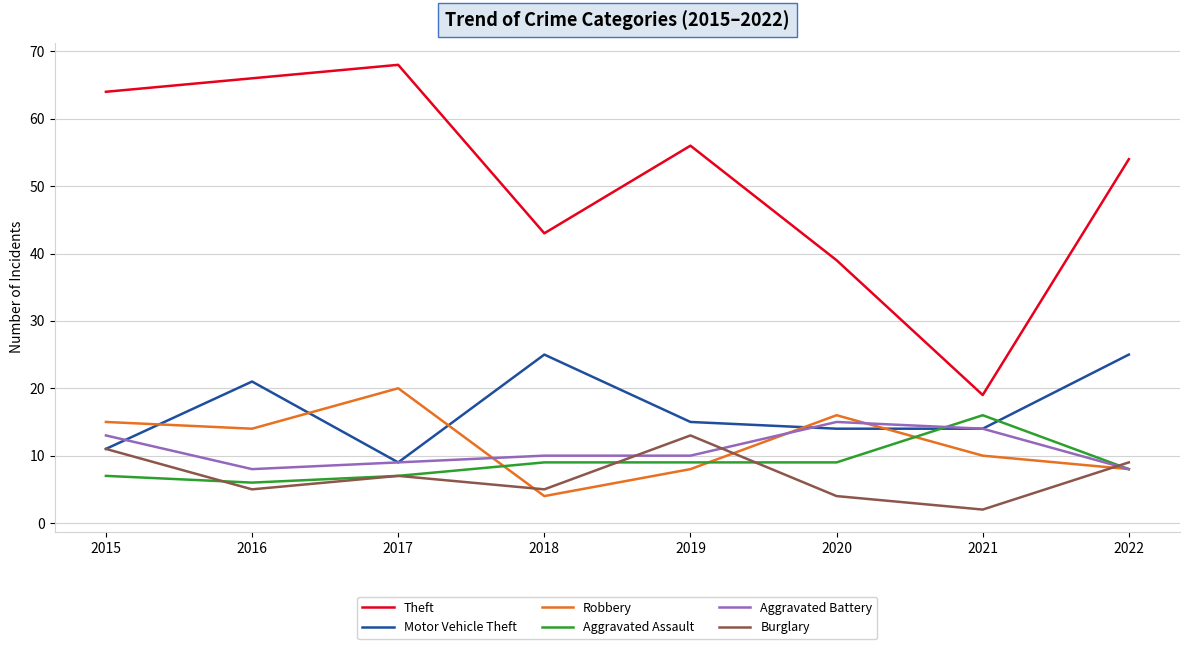

True or false: Aggravated Assault and Theft cross at least once.

False